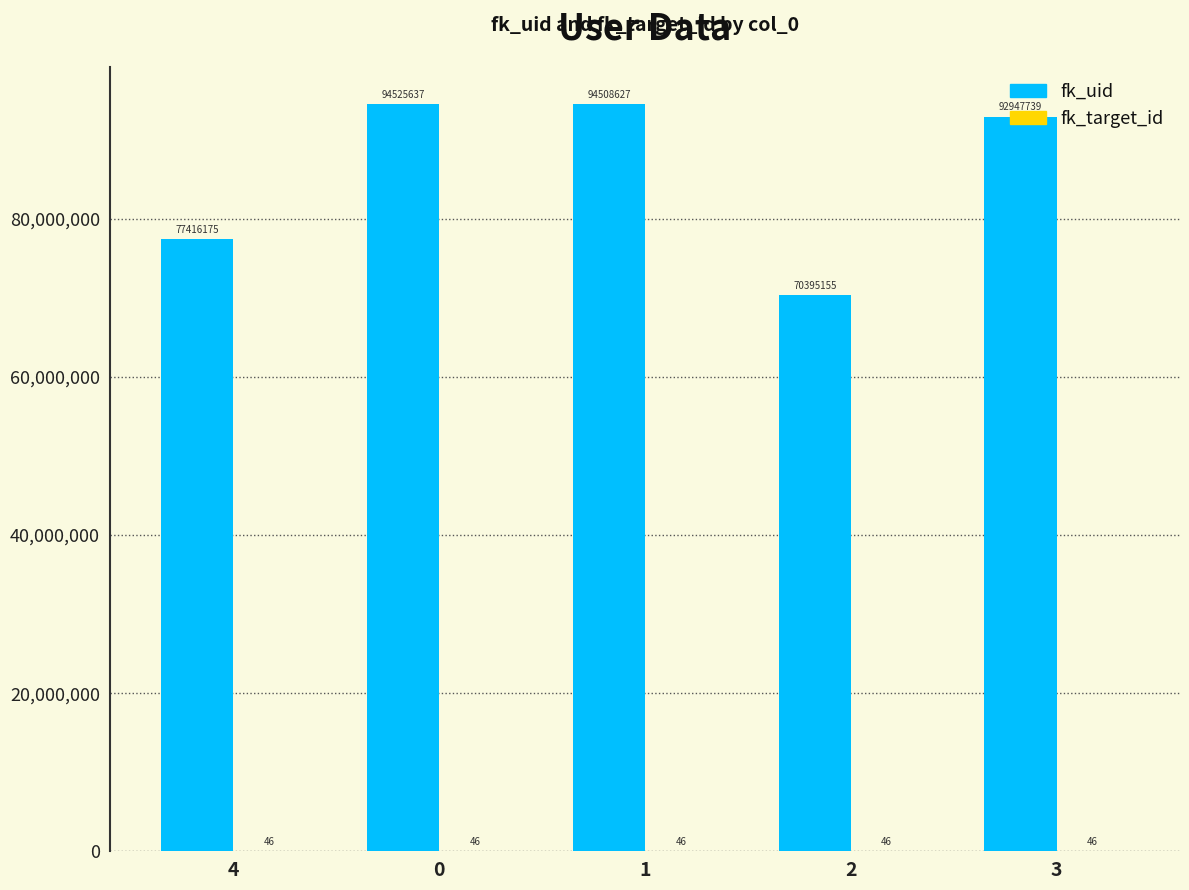

What is the approximate value of fk_uid at 3?

92947739